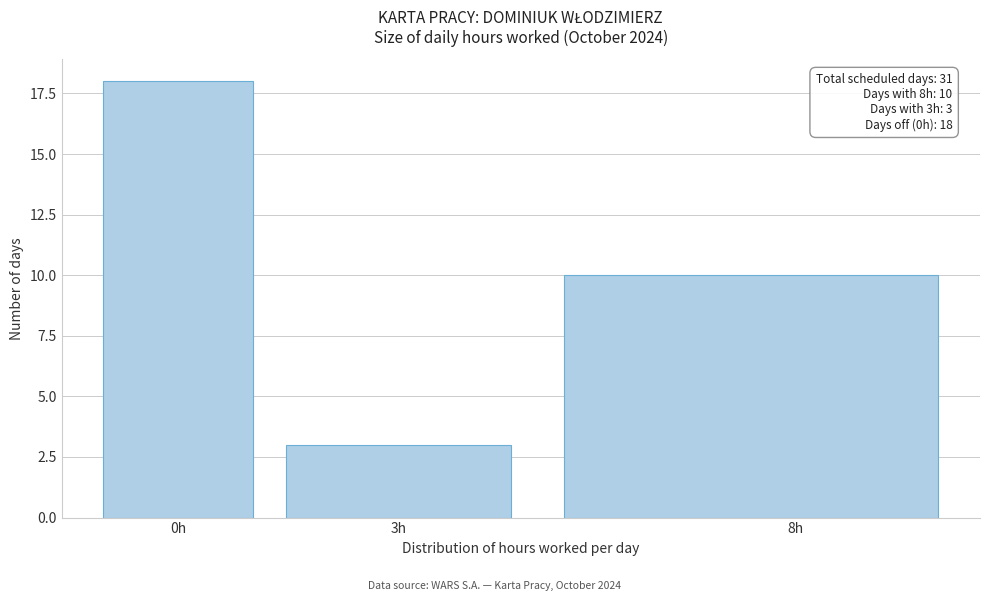

Reading left to right, transcribe all the data shown in this chart.

18	3	10